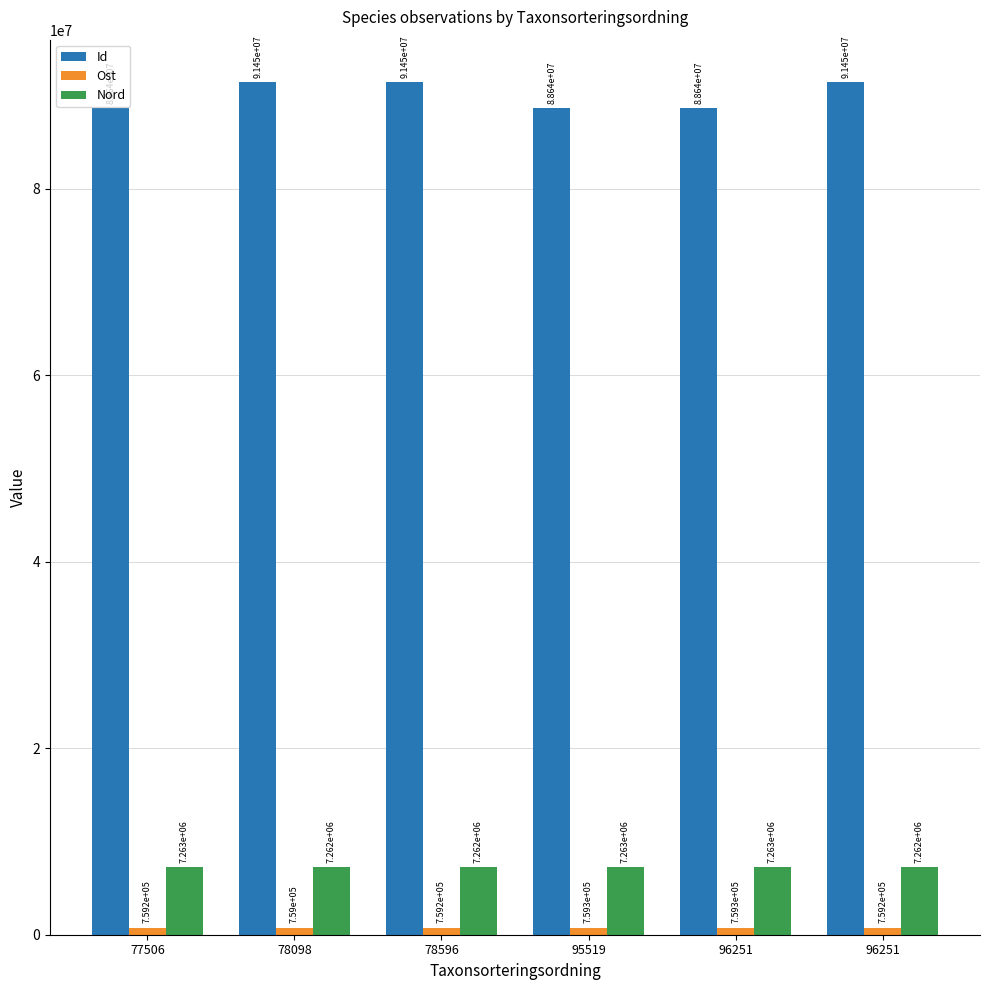

What is the maximum value for Ost?

759299.0